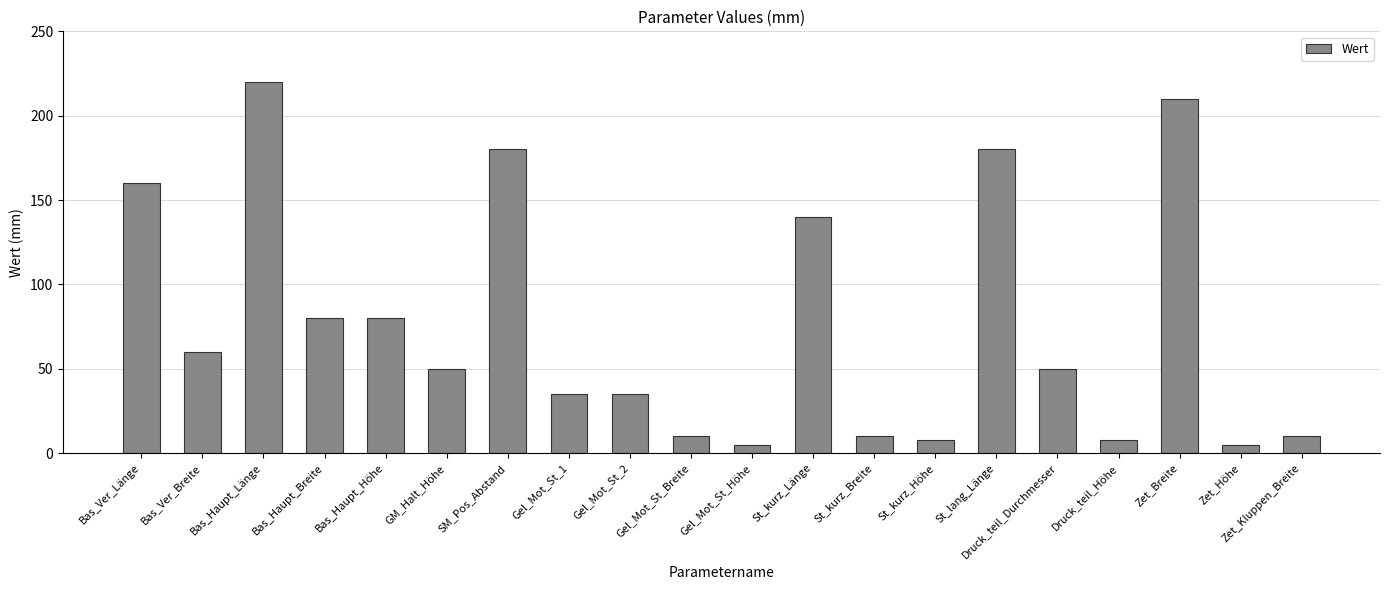

Reading right to left, list all the values displayed in this chart.

10.0	5.0	210.0	7.5	50.0	180.0	7.5	10.0	140.0	5.0	10.0	35.0	35.0	180.0	50.0	80.0	80.0	220.0	60.0	160.0